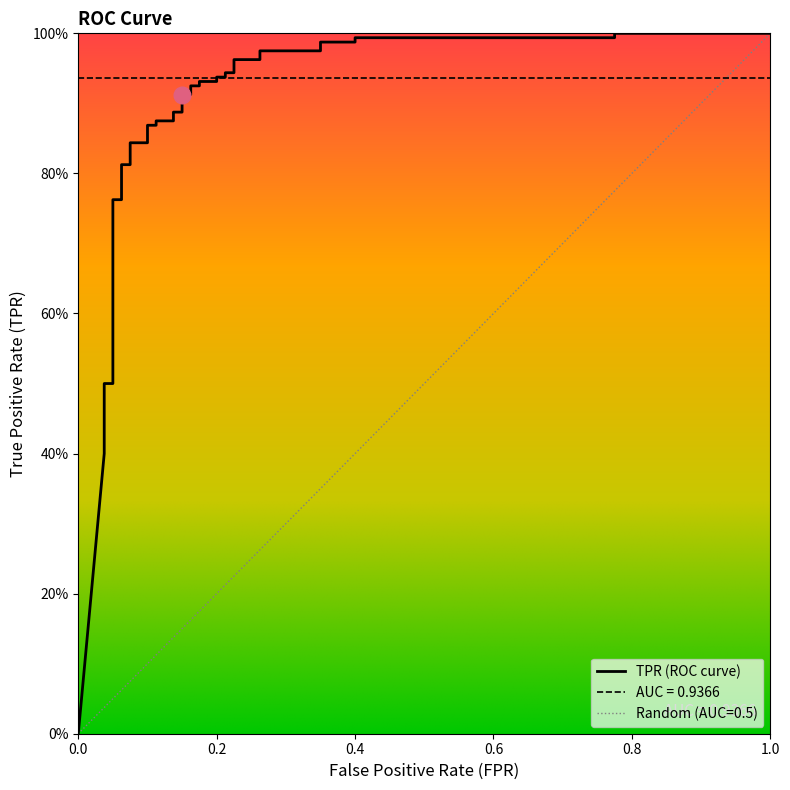

What is the label of the 2nd point from the left?

tpr